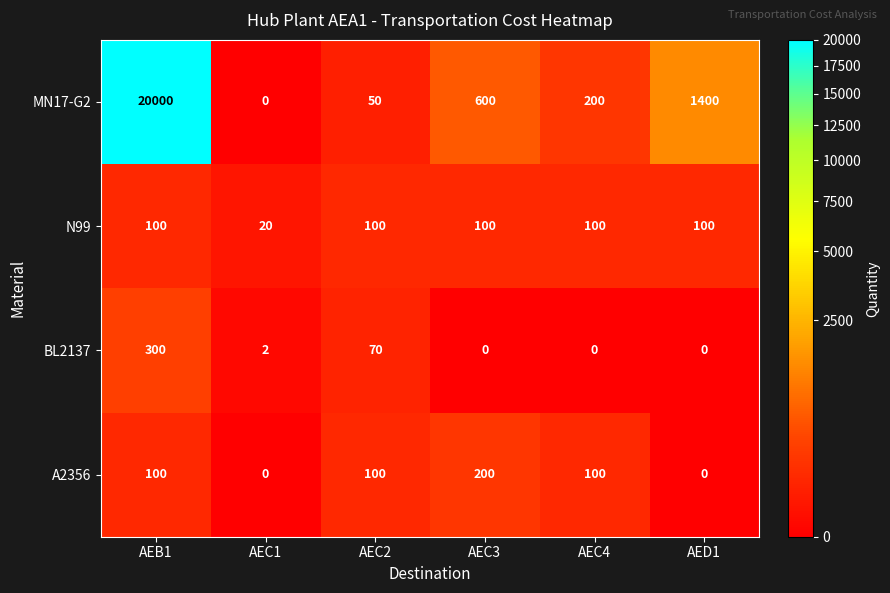

Rank the series at AEC3 from lowest to highest value.

BL2137, N99, A2356, MN17-G2